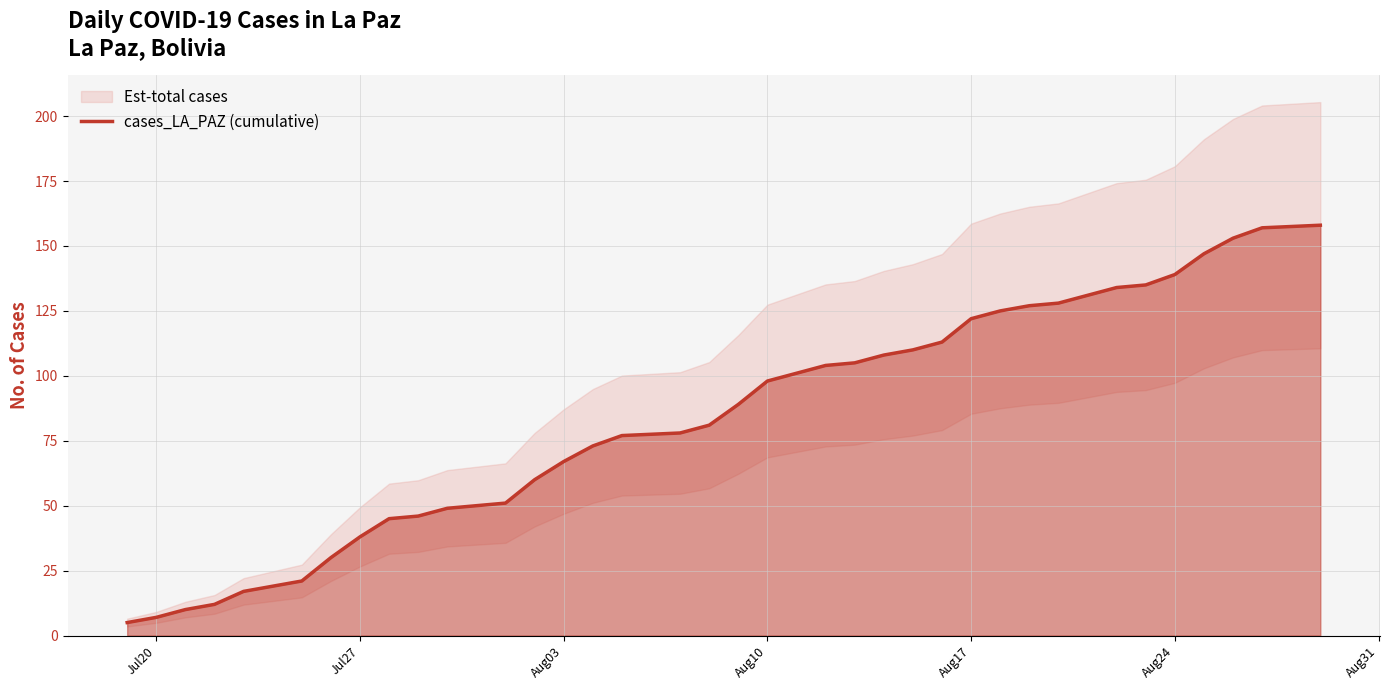

Reading right to left, extract all data points from this chart.

158	157	153	147	139	135	134	131	128	127	125	122	113	110	108	105	104	101	98	89	81	78	77	73	67	60	51	50	49	46	45	38	30	21	19	17	12	10	7	5